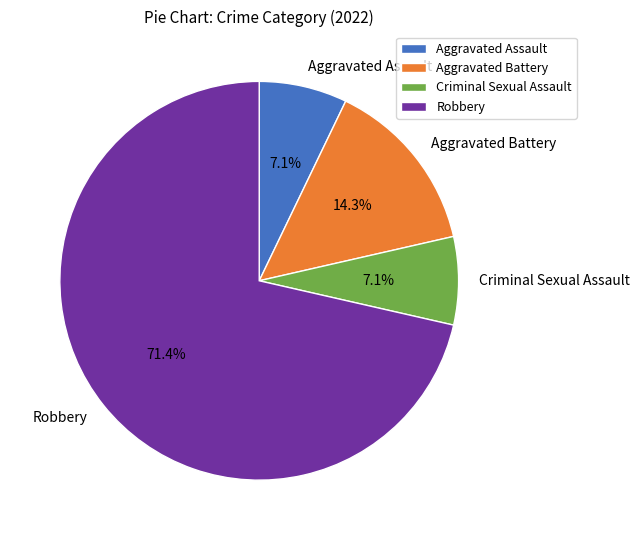

Which slice is the largest?

Robbery